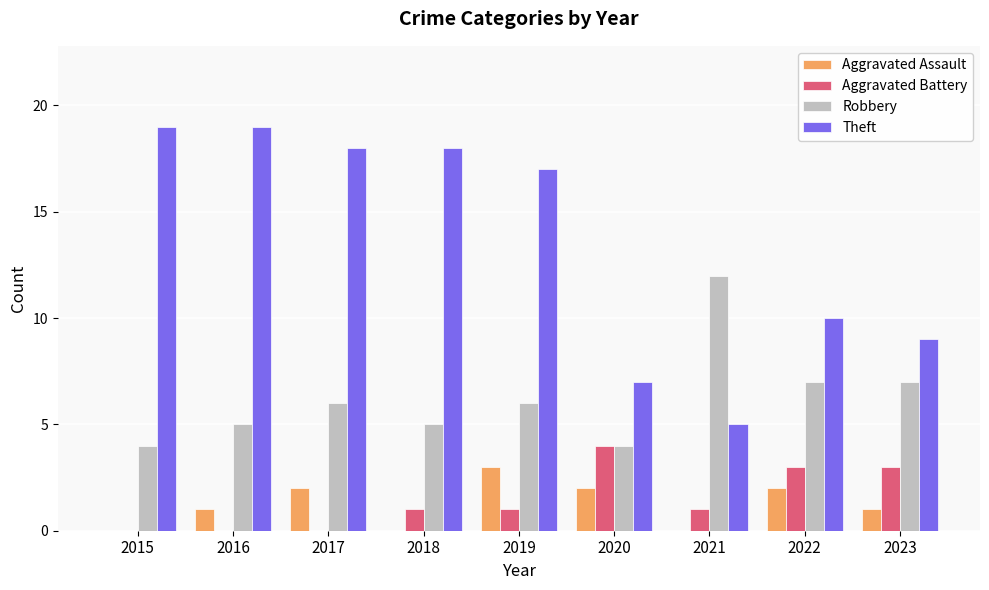

What is the sum of all Aggravated Assault values?

11